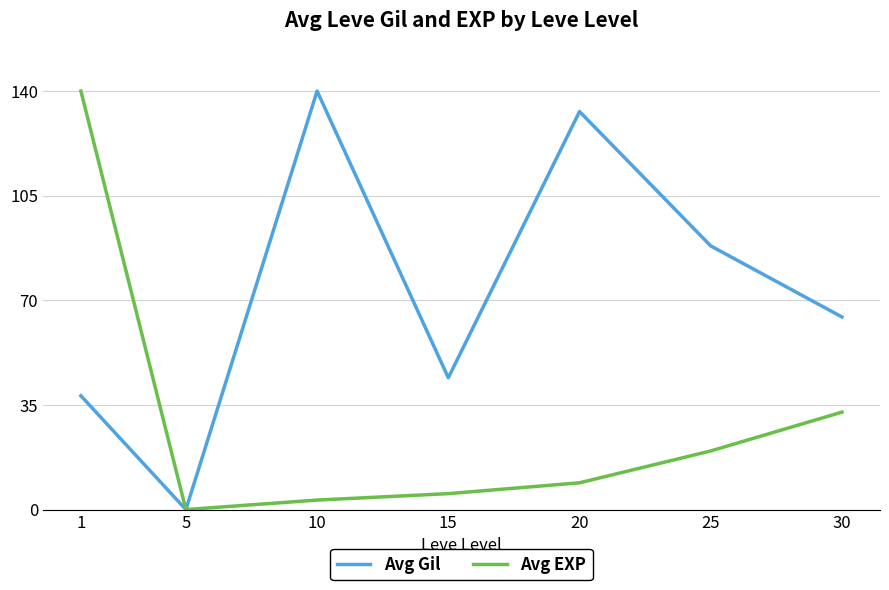

True or false: Avg Gil has a value of 38.1 at 1.

True